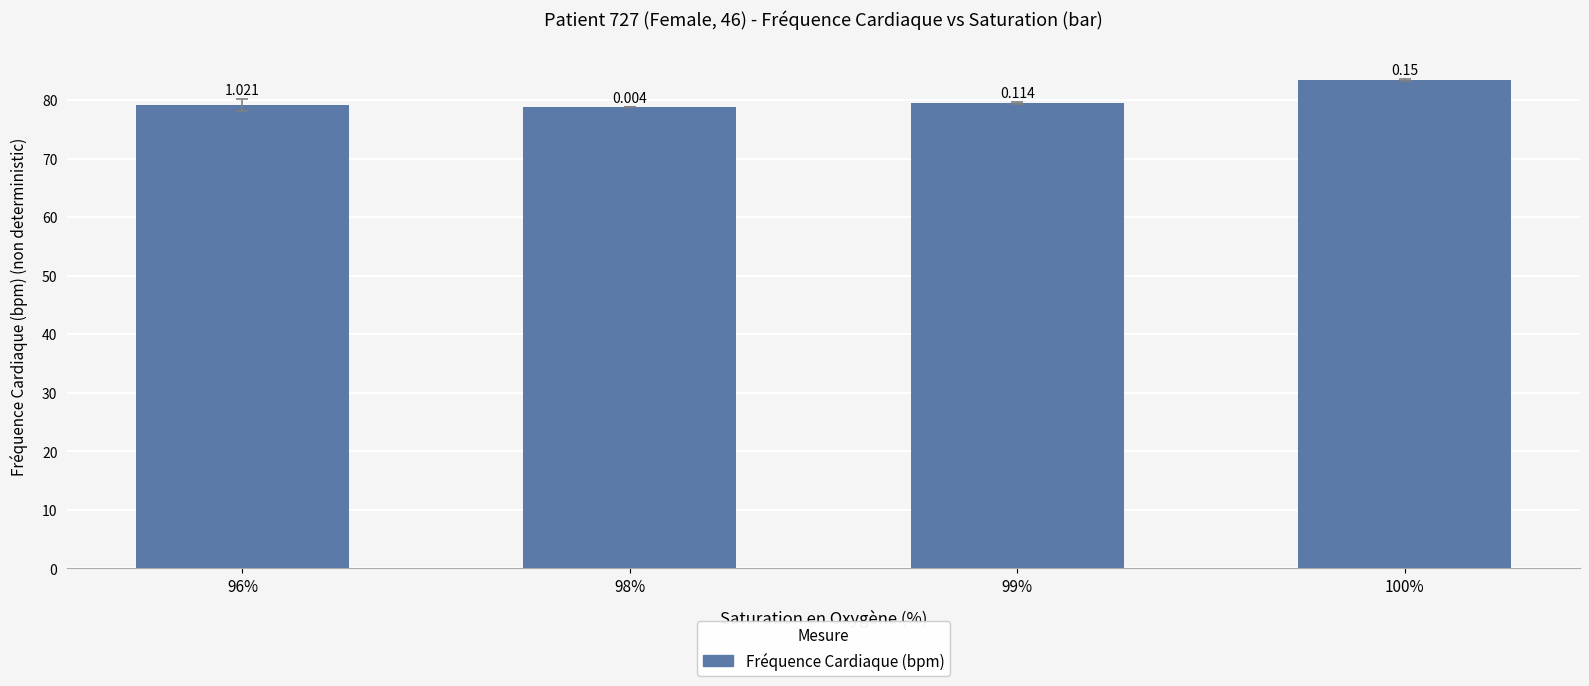

Which category has the highest value across all series?

100%